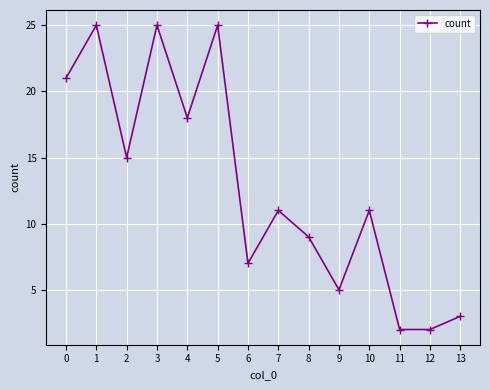

True or false: the data has more than 1 interior local peaks.

True